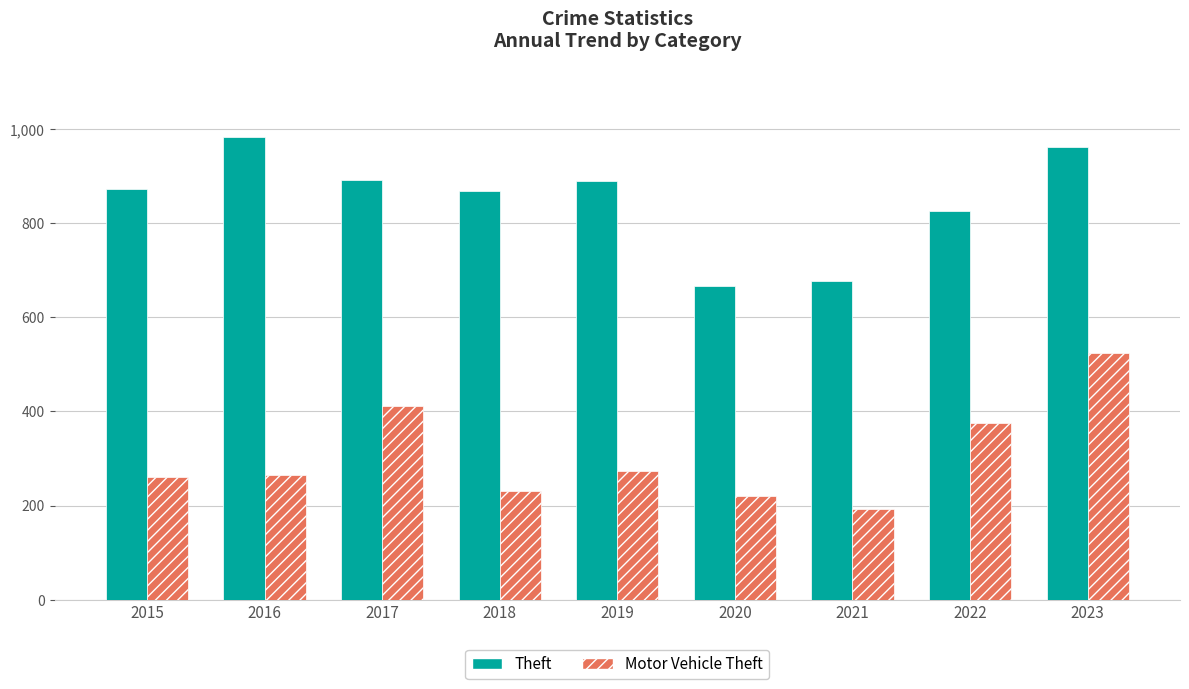

List the series in order of their overall mean, highest first.

Theft, Motor Vehicle Theft